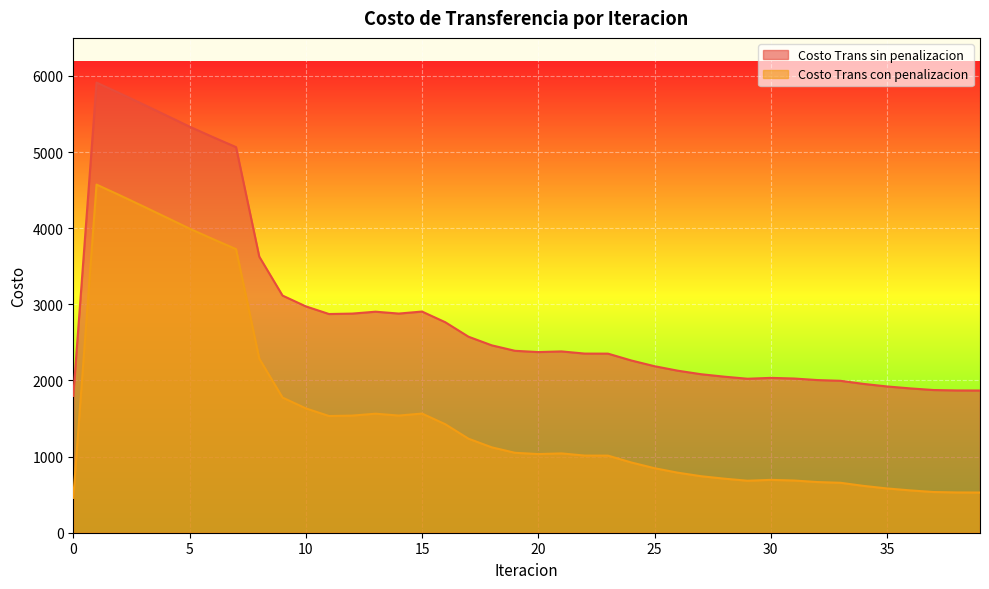

Which category has the highest value across all series?

1